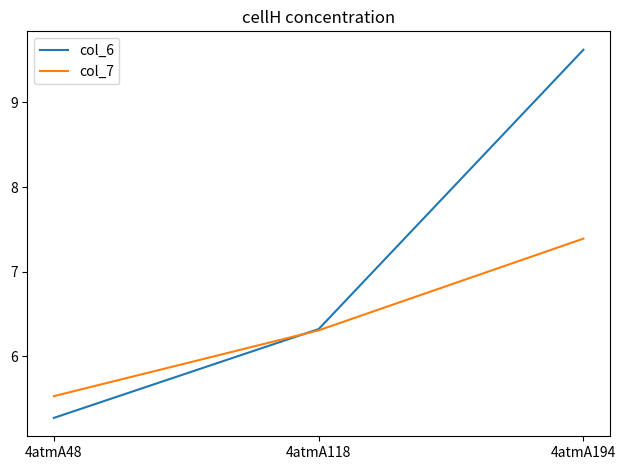

At which label does col_7 reach its minimum?

4atmA48